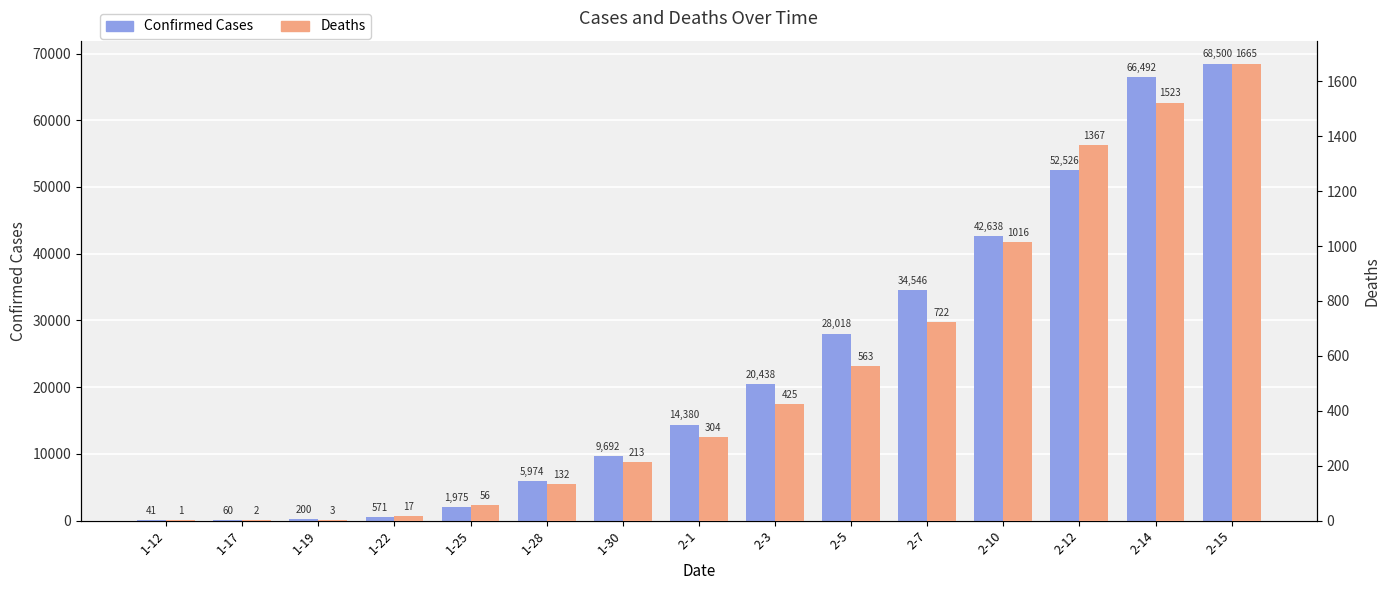

Reading left to right, transcribe all the data shown in this chart.

Confirmed Cases: 41	60	200	571	1975	5974	9692	14380	20438	28018	34546	42638	52526	66492	68500
Deaths: 1	2	3	17	56	132	213	304	425	563	722	1016	1367	1523	1665